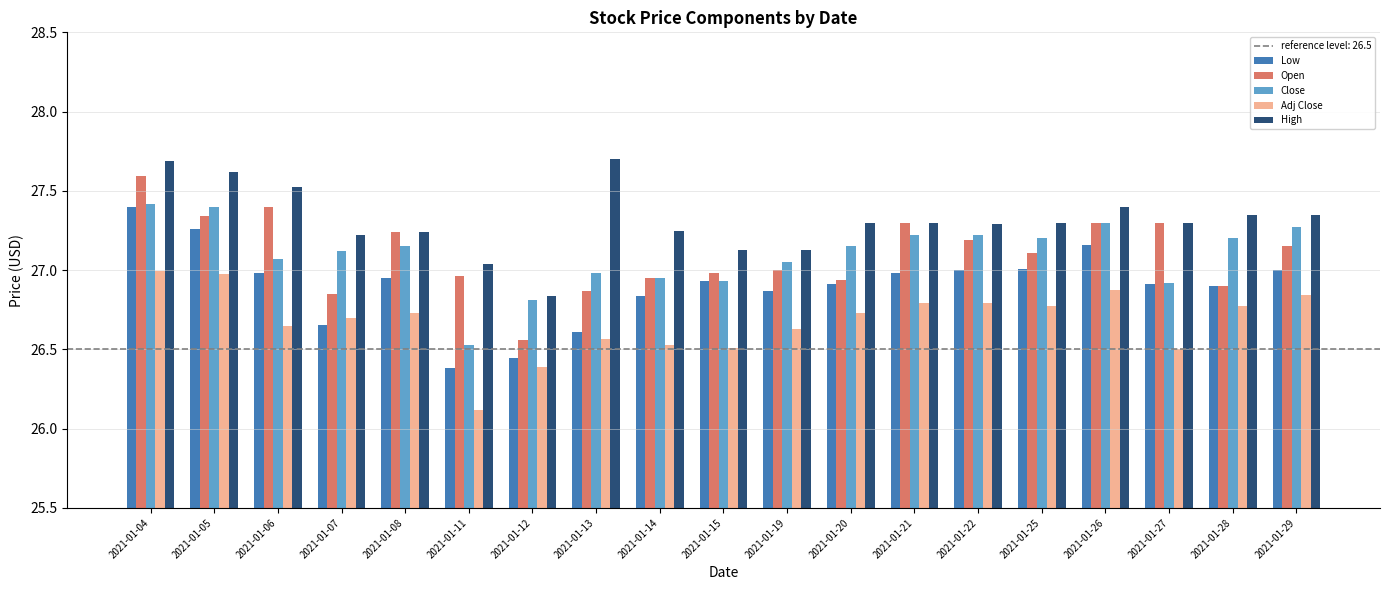

Is the value of High at 2021-01-27 greater than the value of Open at 2021-01-08?

Yes